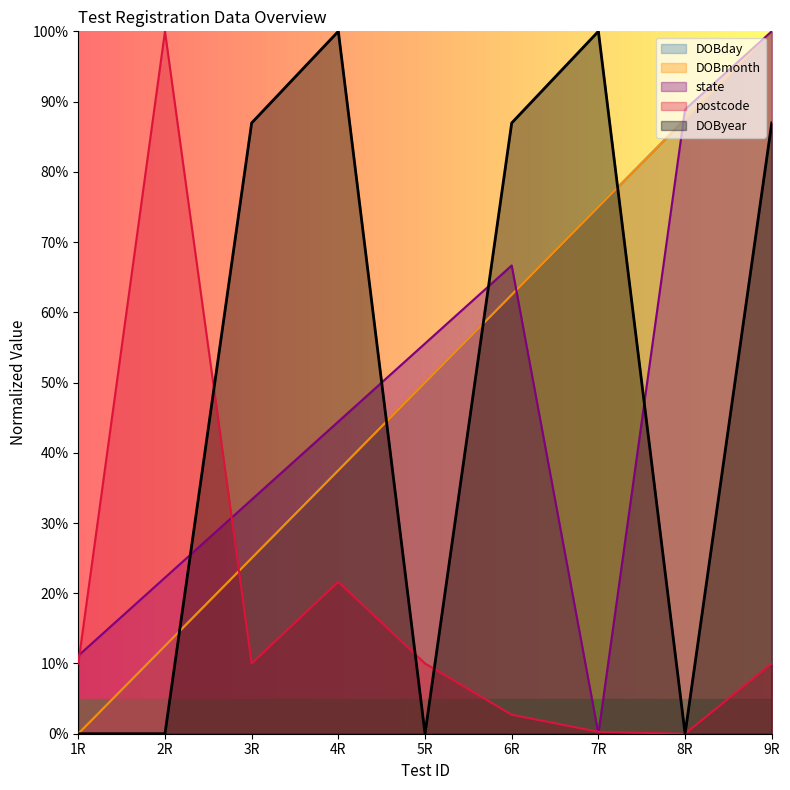

Between which two adjacent categories do DOBmonth and state first intersect?

6R and 7R